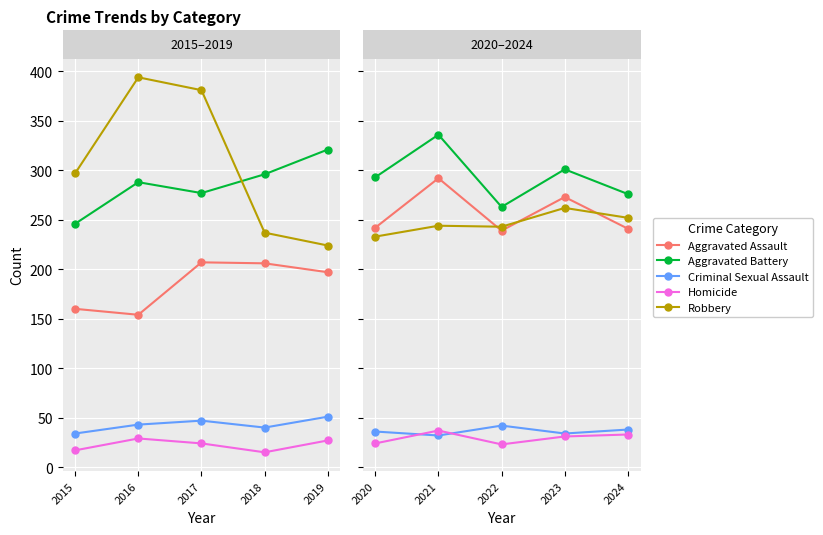

True or false: Robbery and Homicide cross at least once.

False